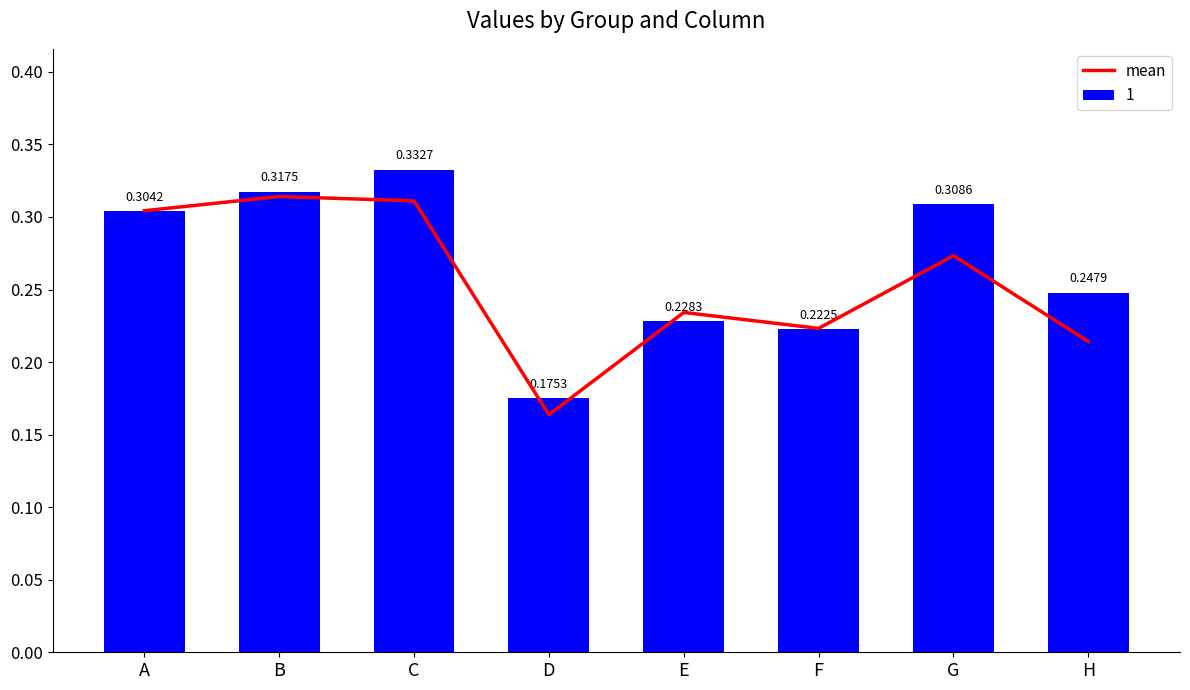

What is the sum of all values?

2.0